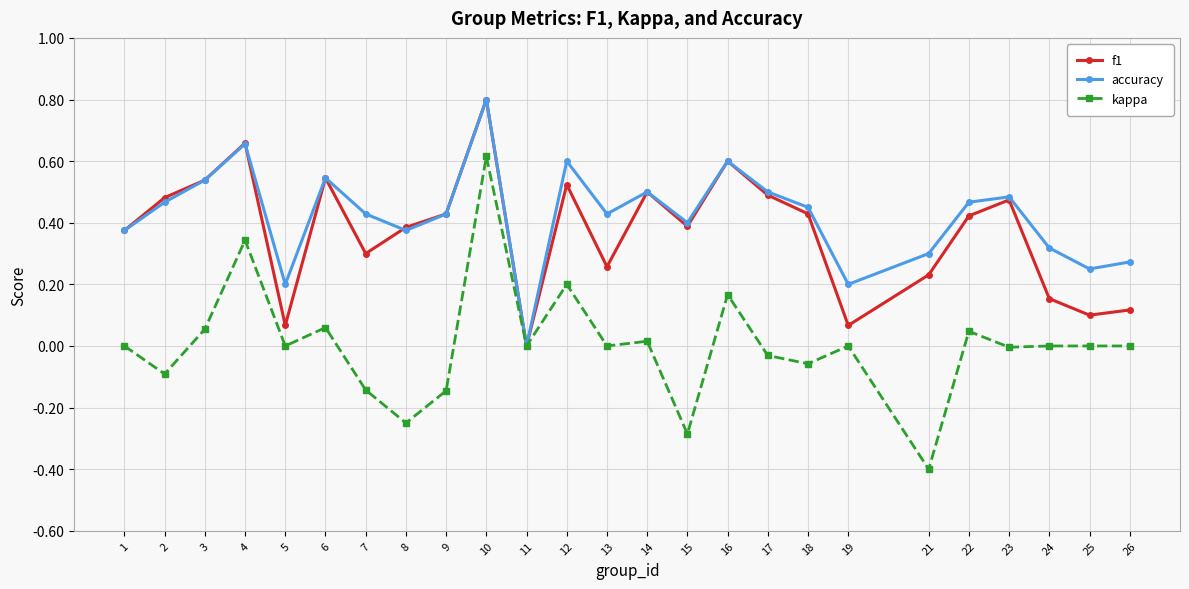

What is the highest value of the kappa series?

0.6